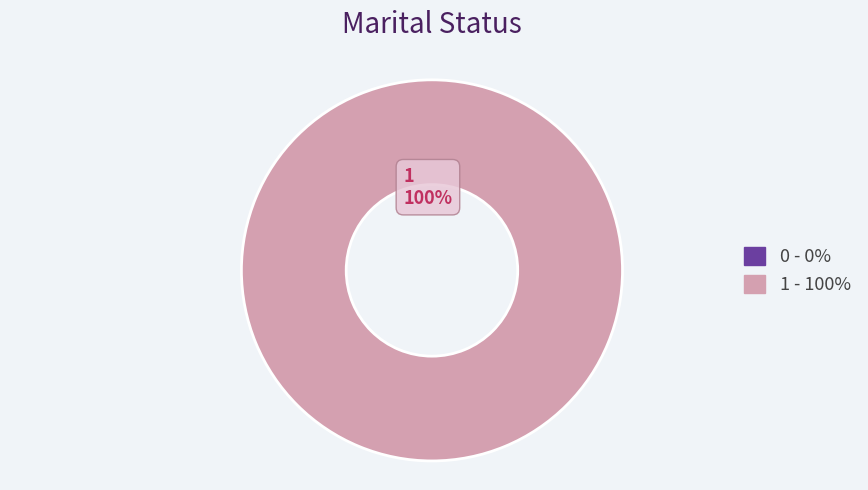

To the nearest percent, what is the difference between the 1 and 0 slice percentages?

100%